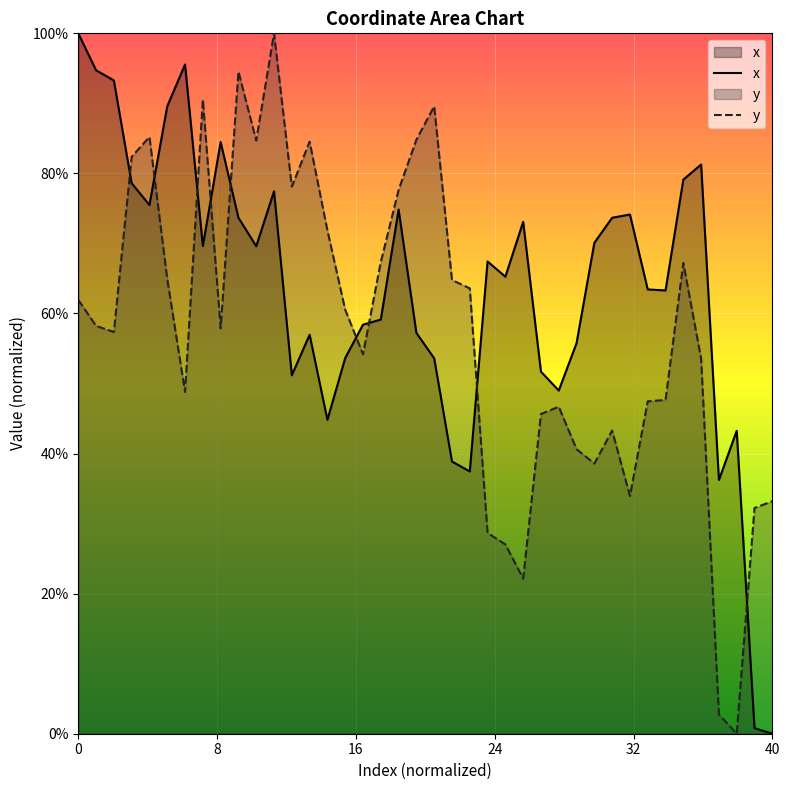

True or false: y has a value of 1.6 at 7.

False